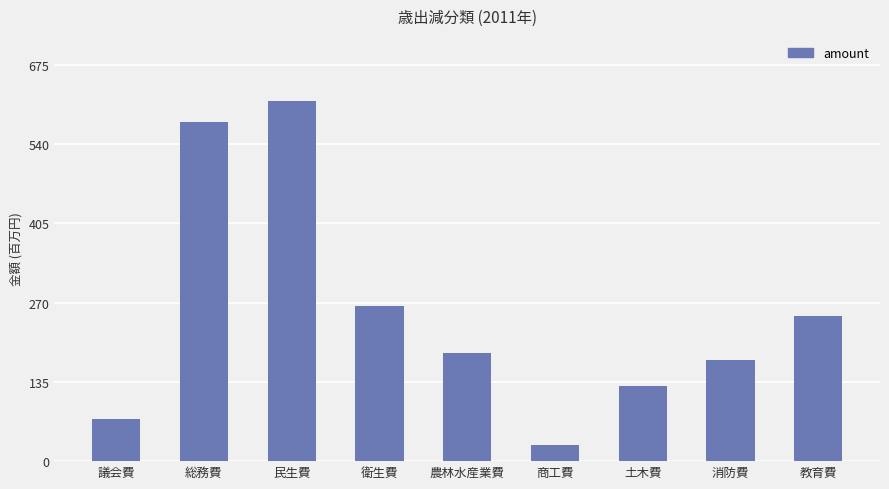

What is the ratio of the value at 民生費 to the value at 議会費?

8.5